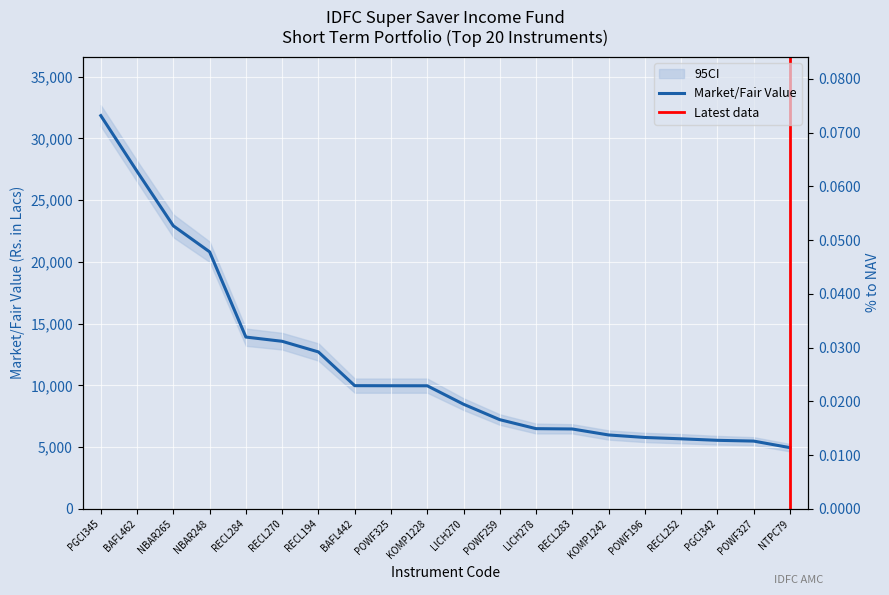

Reading right to left, transcribe all the data shown in this chart.

Market/Fair Value (Rs. in Lacs): 4950.1	5481.6	5543.9	5665.7	5775.1	5977.7	6462.5	6489.6	7216.6	8469.0	9963.5	9966.6	9972.6	12706.3	13567.1	13911.0	20816.0	22923.0	27337.5	31854.5
% to NAV: 0.0	0.0	0.0	0.0	0.0	0.0	0.0	0.0	0.0	0.0	0.0	0.0	0.0	0.0	0.0	0.0	0.0	0.1	0.1	0.1